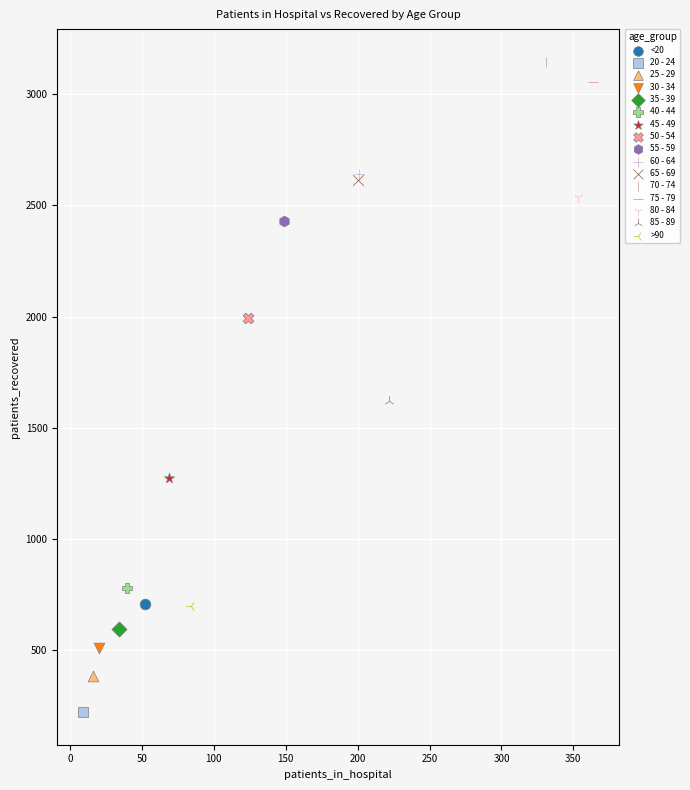

What are all the series names shown in the legend?

<20, 20 - 24, 25 - 29, 30 - 34, 35 - 39, 40 - 44, 45 - 49, 50 - 54, 55 - 59, 60 - 64, 65 - 69, 70 - 74, 75 - 79, 80 - 84, 85 - 89, >90